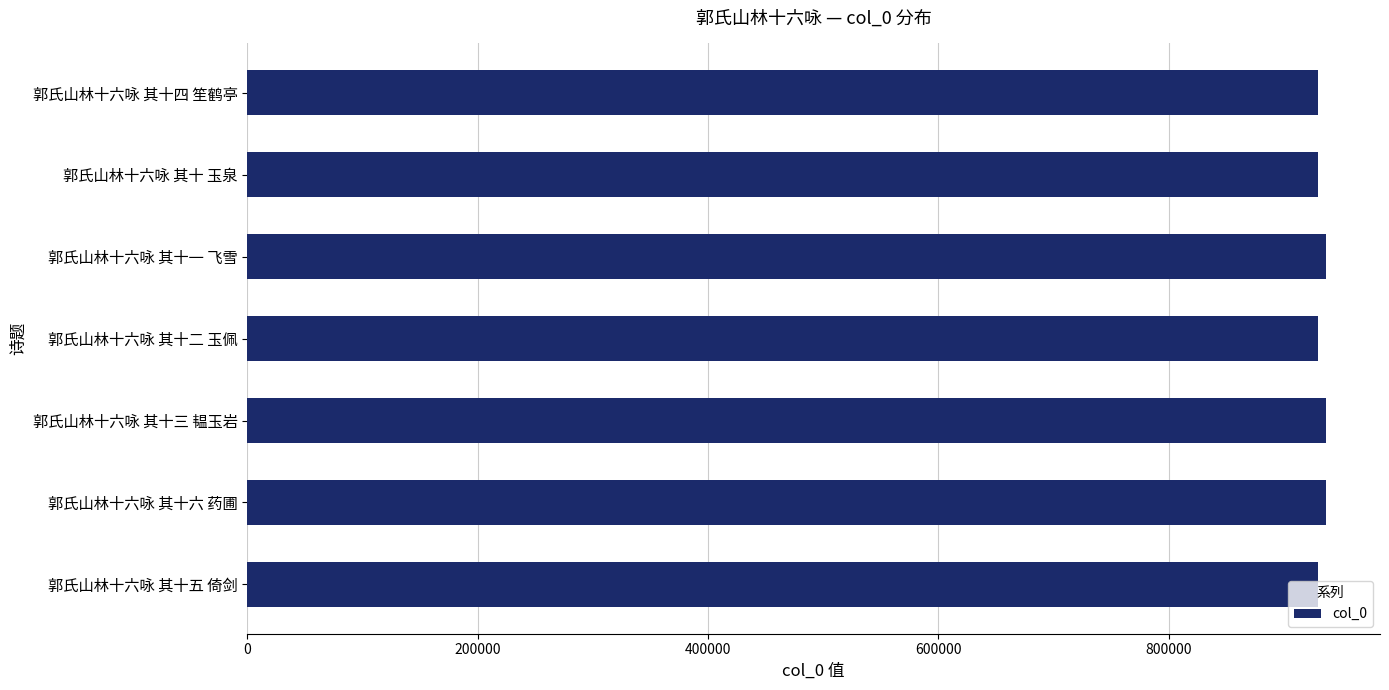

The value at 郭氏山林十六咏 其十二 玉佩 is 929843. True or false?

True